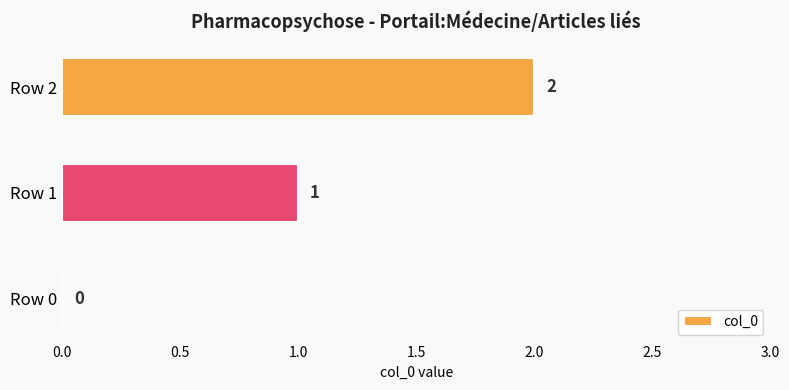

Is it true that the value at Row 0 is 0?

True